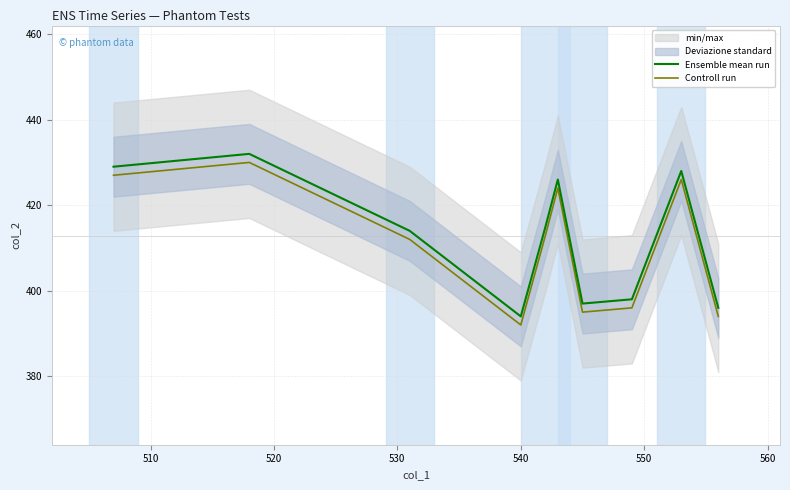

True or false: Ensemble mean run and Controll run cross at least once.

False